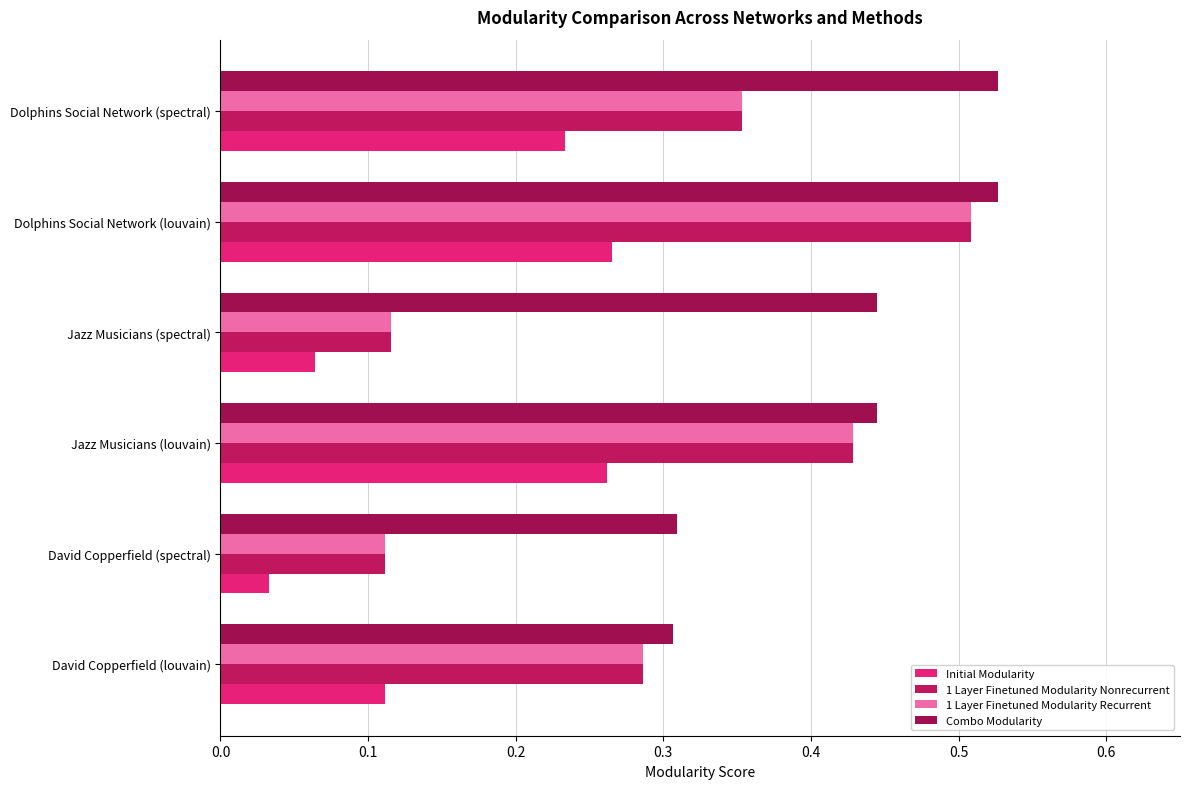

Count the number of data series in this chart.

4